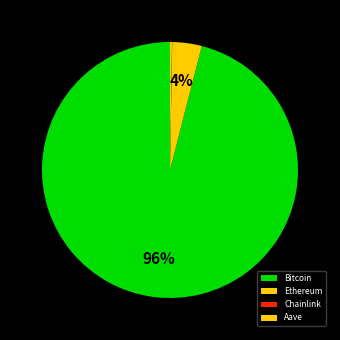

Between Chainlink and Ethereum, which is larger?

Ethereum